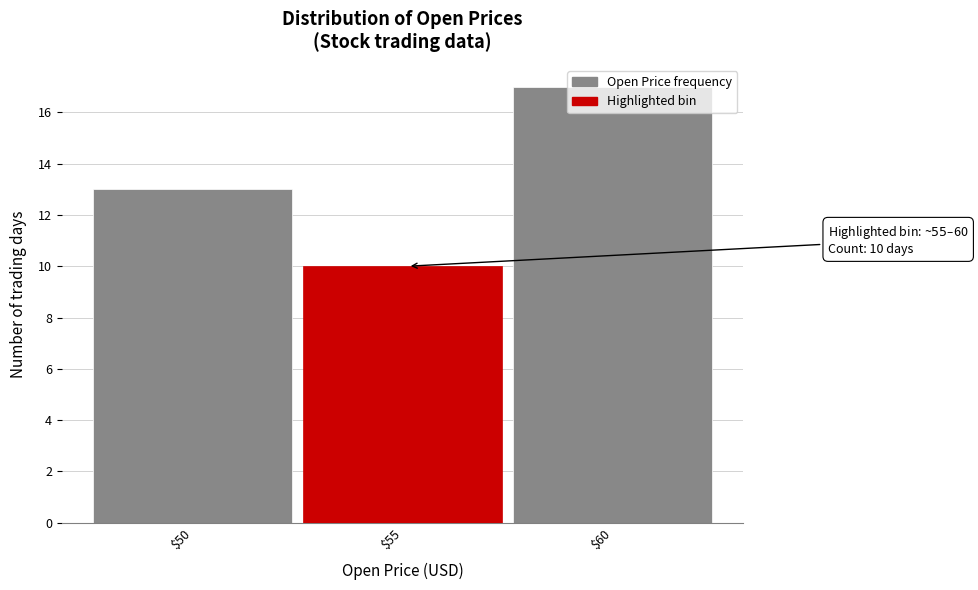

True or false: the data shows 10 at $55.

True